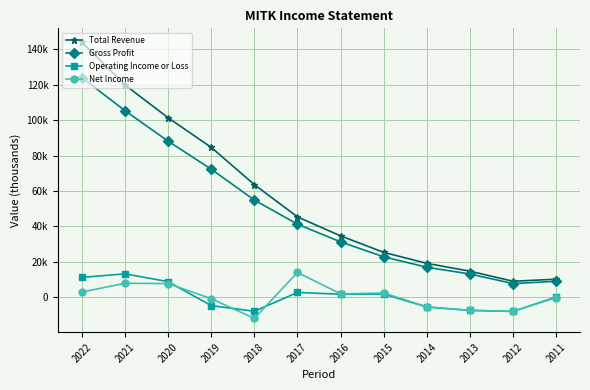

What are all the series names shown in the legend?

Total Revenue, Gross Profit, Operating Income or Loss, Net Income